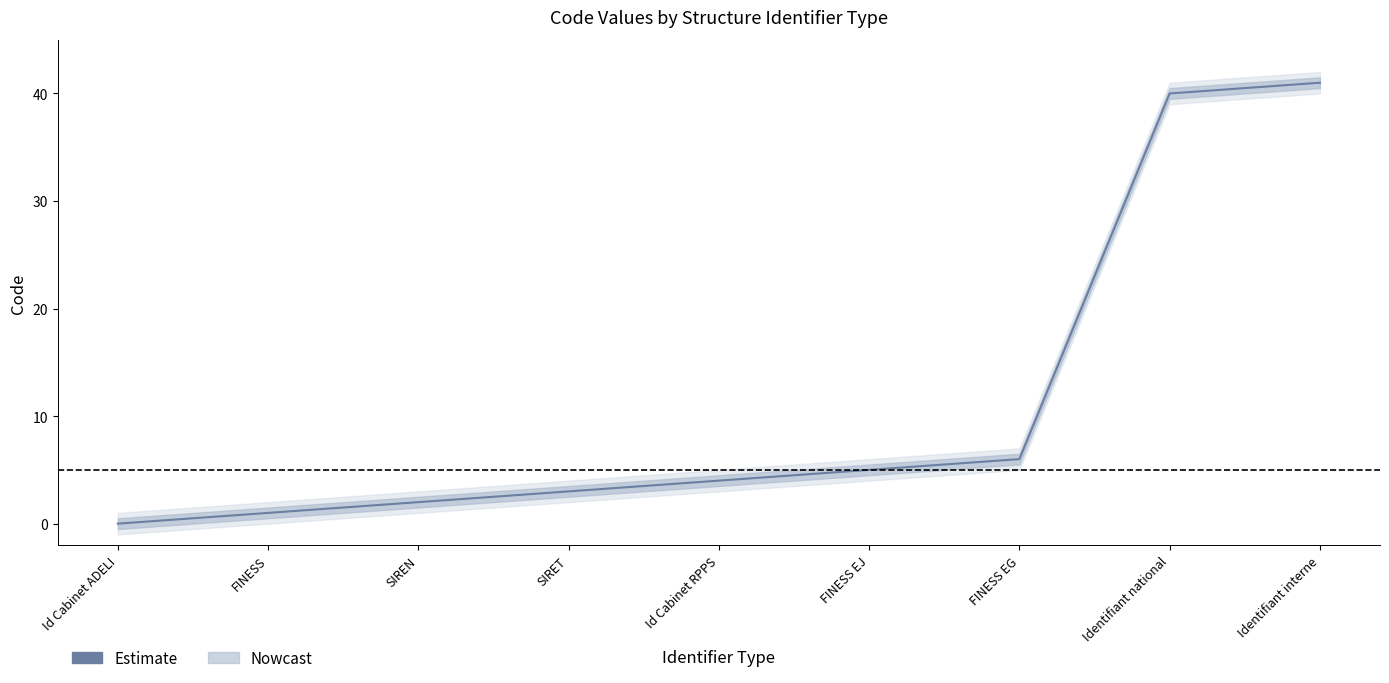

How many data points are less than 4?

4